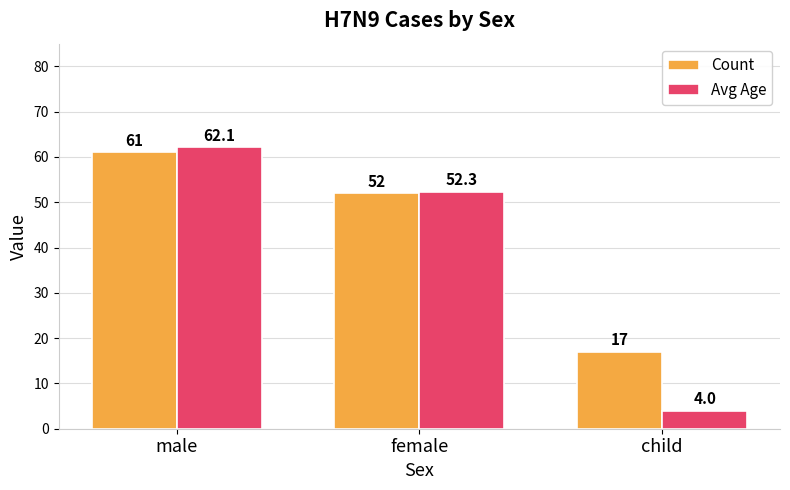

Where does the Avg Age series first go above 52?

male